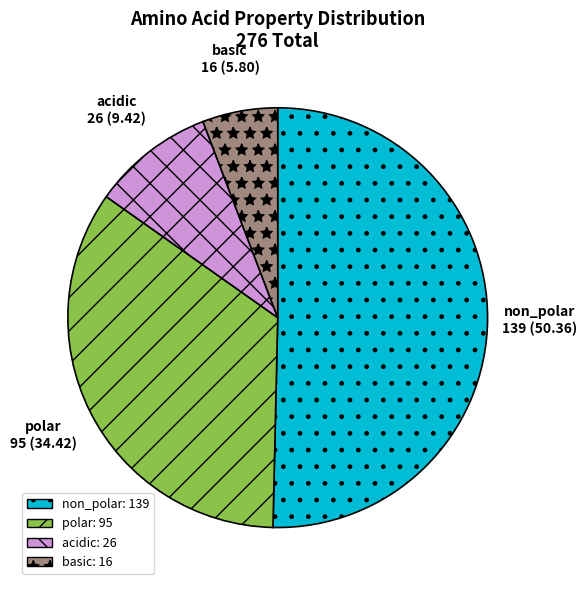

True or false: non_polar accounts for 40% of the total.

False